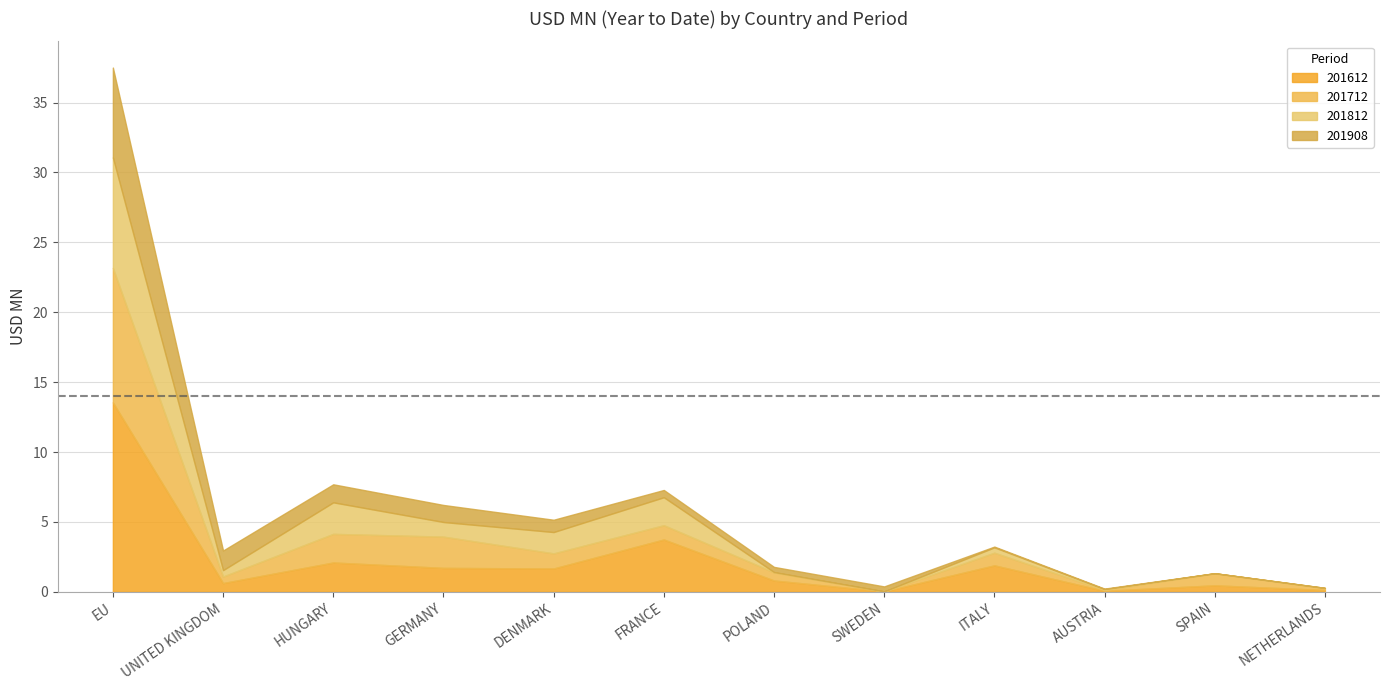

What is the total value across all series at UNITED KINGDOM?

3.0